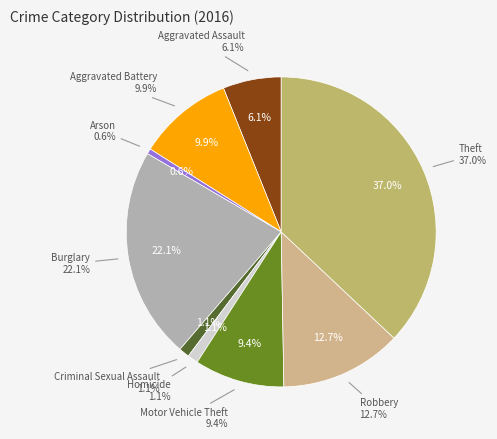

How many segments does this pie chart have?

9